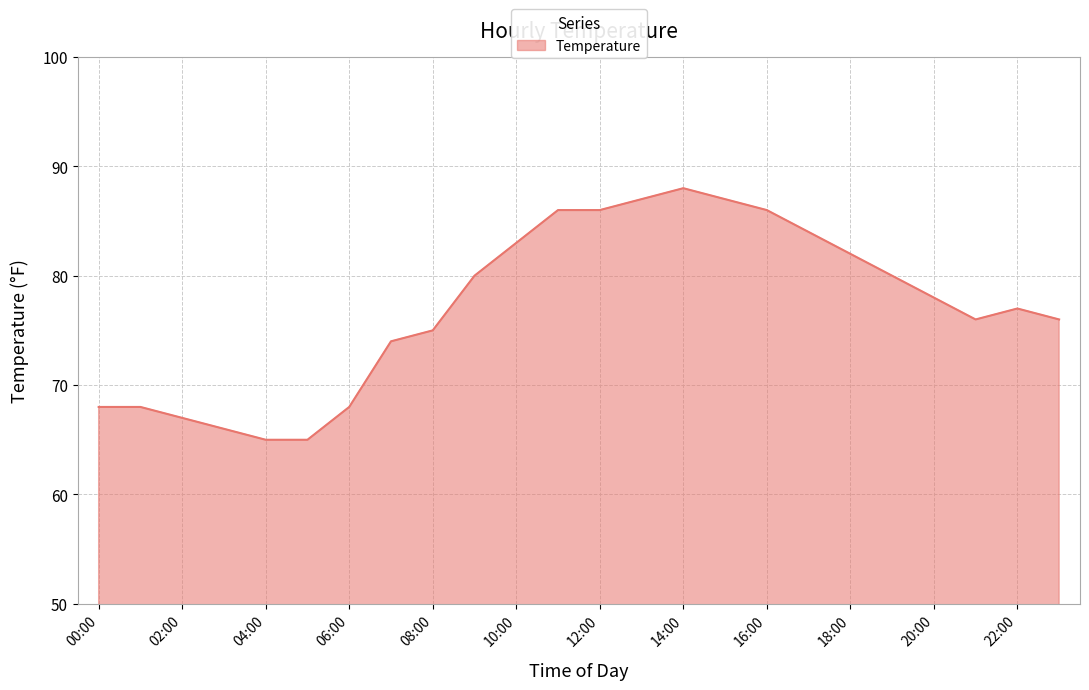

What is the difference between the maximum and minimum values?

23